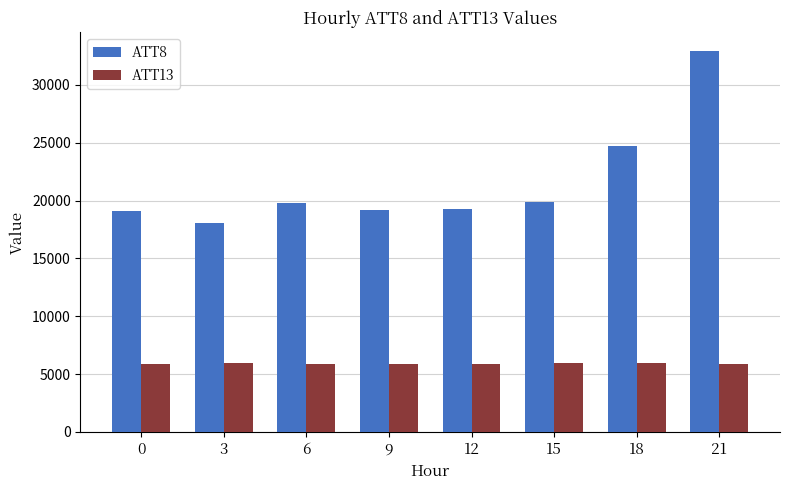

What is the sum of the ATT13 values at 15 and 3?

11838.6